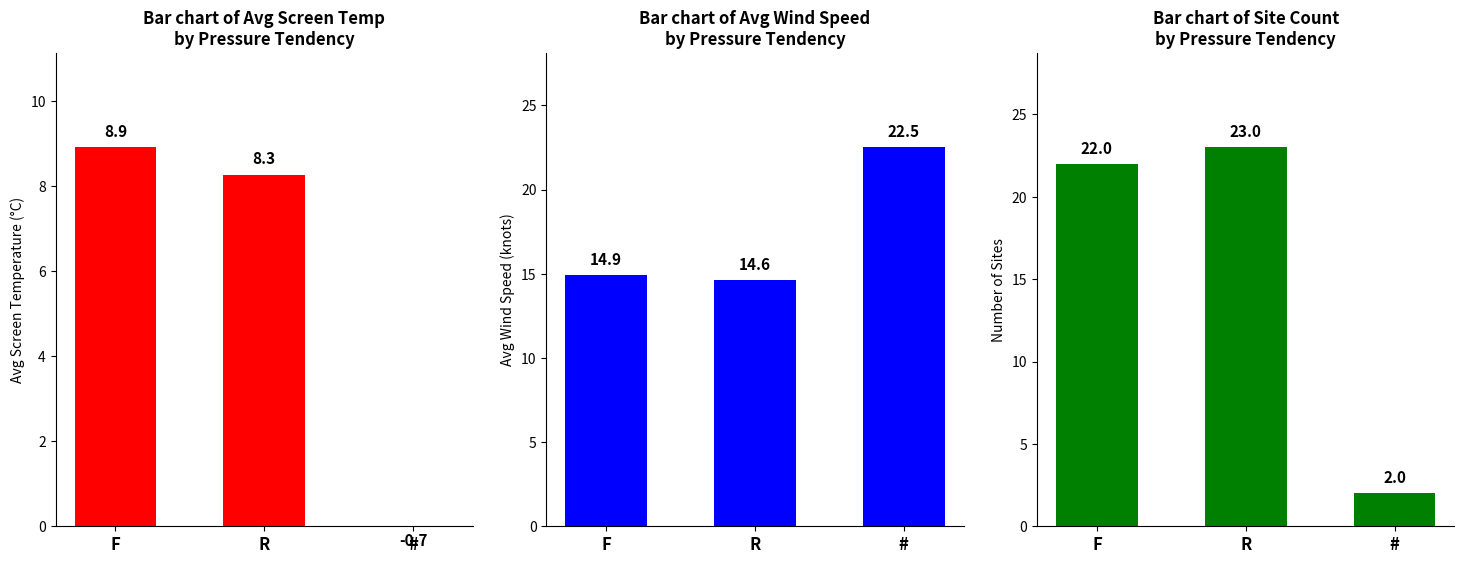

At which category does the chart reach its minimum across all series?

#